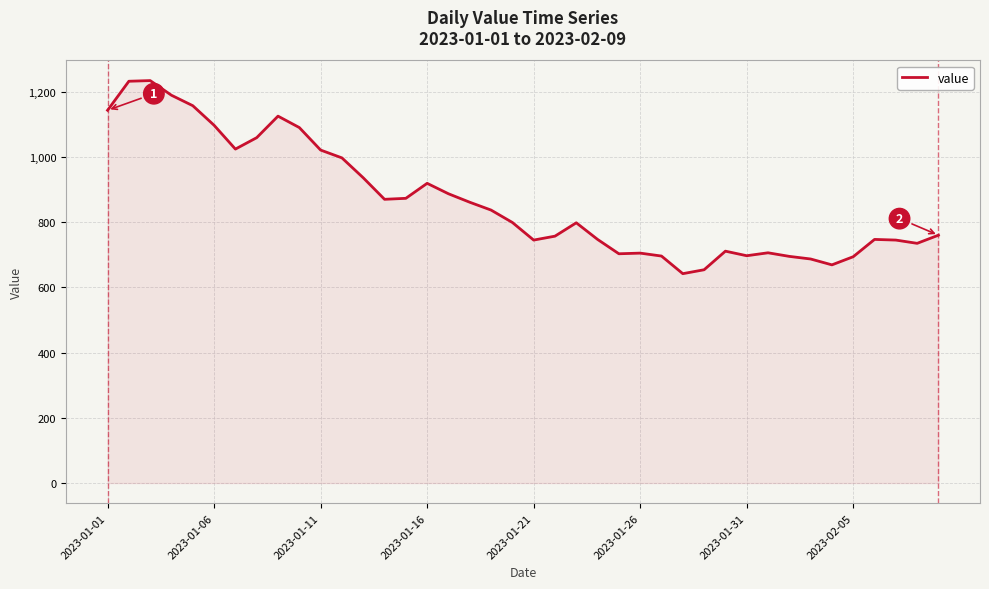

What is the difference between the maximum and minimum values?

592